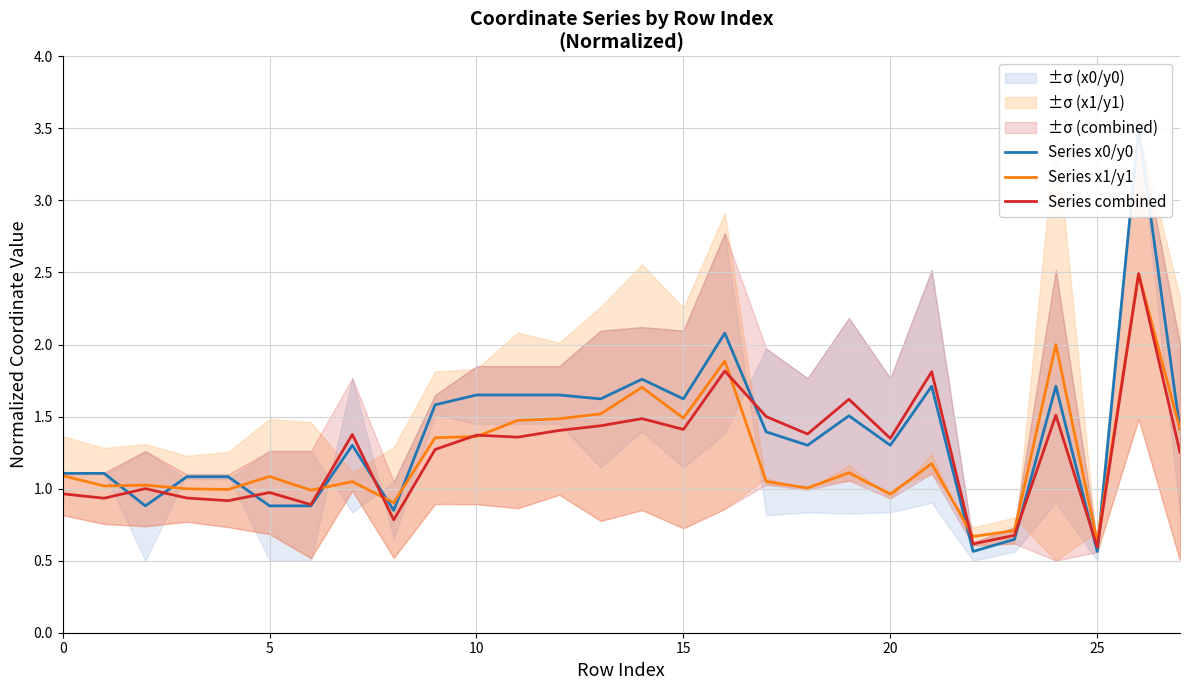

What is the approximate value of Series x1/y1 at 20?

1.0